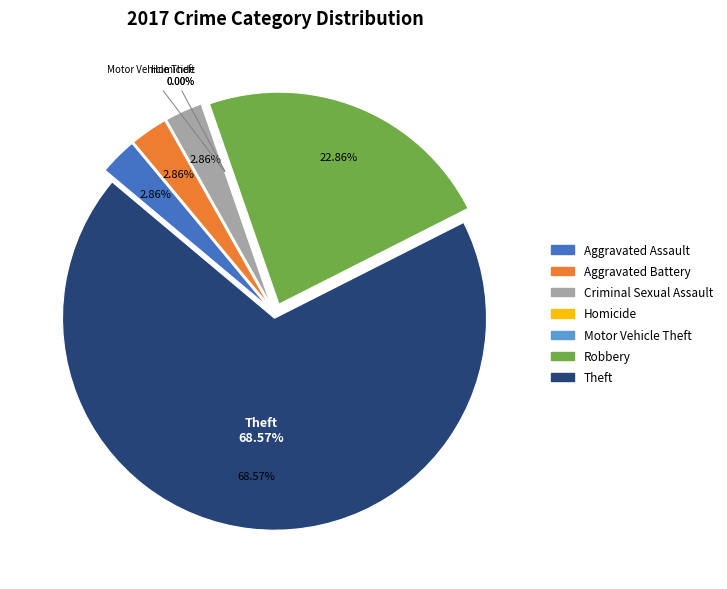

Between Aggravated Battery and Robbery, which is larger?

Robbery